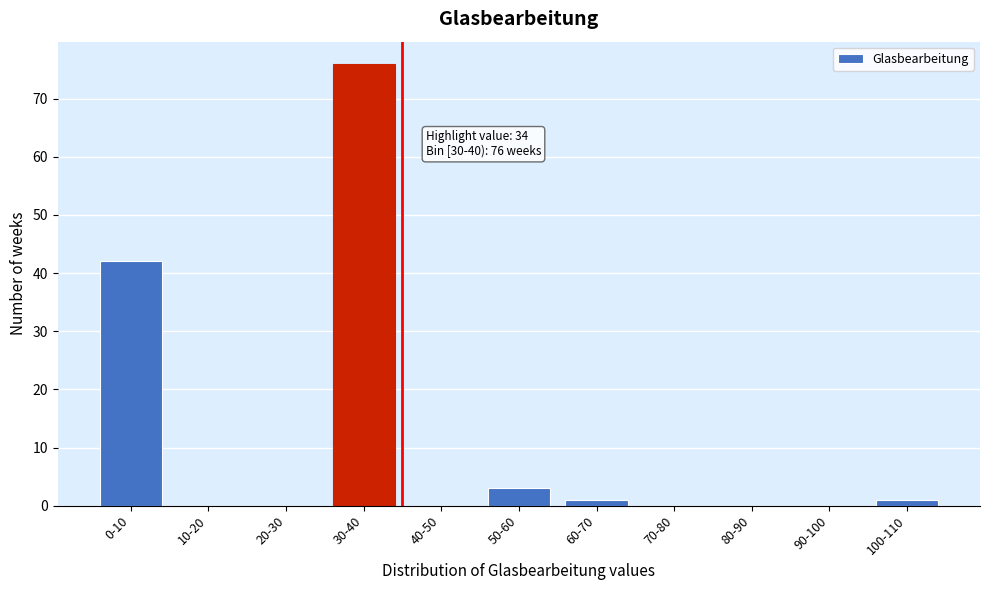

Reading right to left, list all the values displayed in this chart.

100-110=1	90-100=0	80-90=0	70-80=0	60-70=1	50-60=3	40-50=0	30-40=76	20-30=0	10-20=0	0-10=42